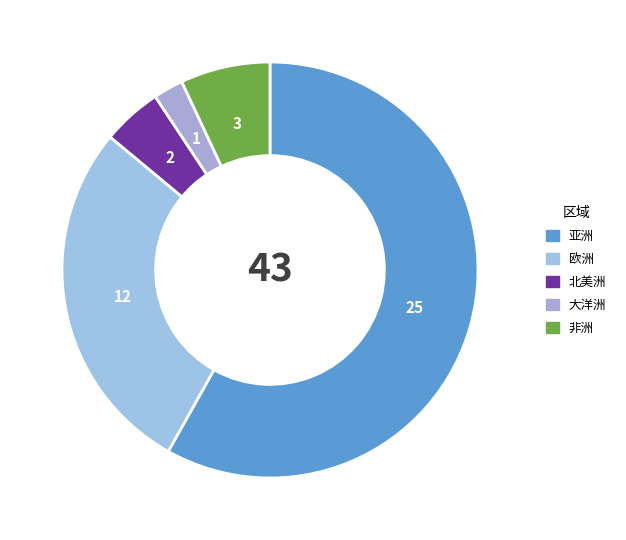

How many slices are in this pie chart?

5